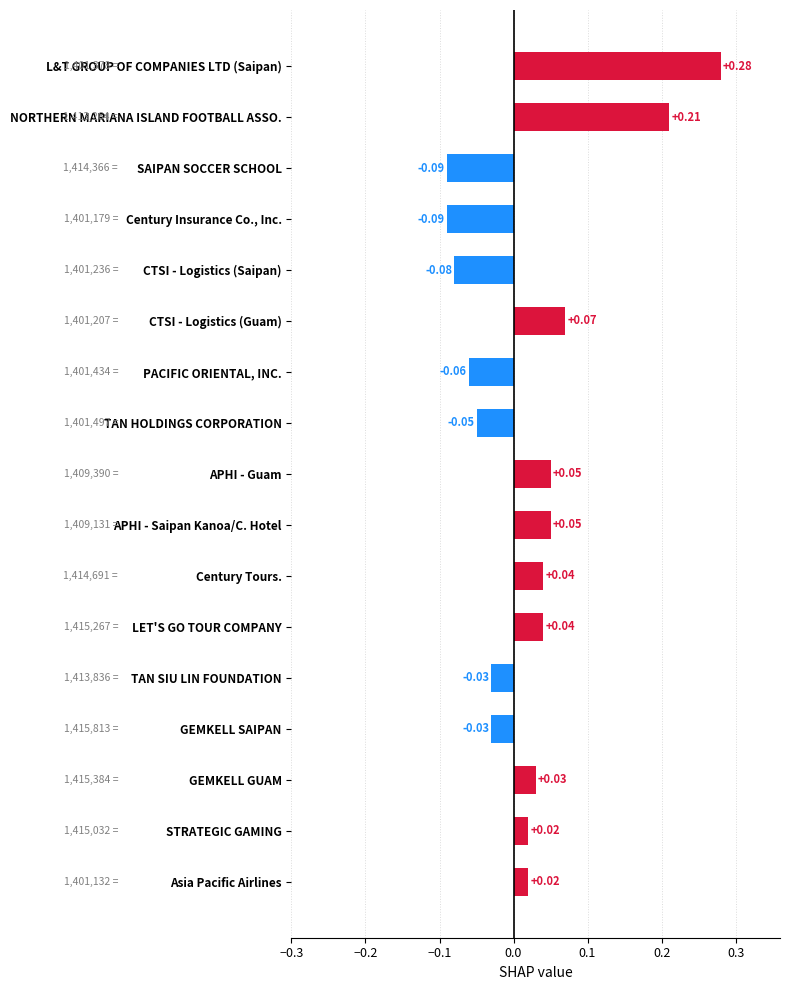

What is the difference between the maximum and second lowest values?

0.4